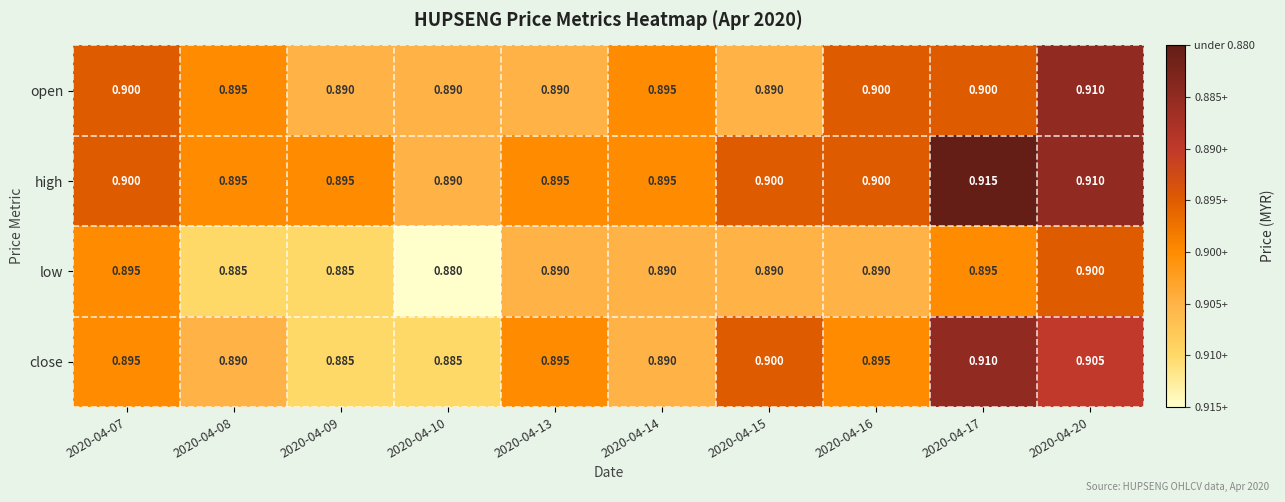

Is the value of low at 2020-04-14 greater than the value of close at 2020-04-10?

Yes